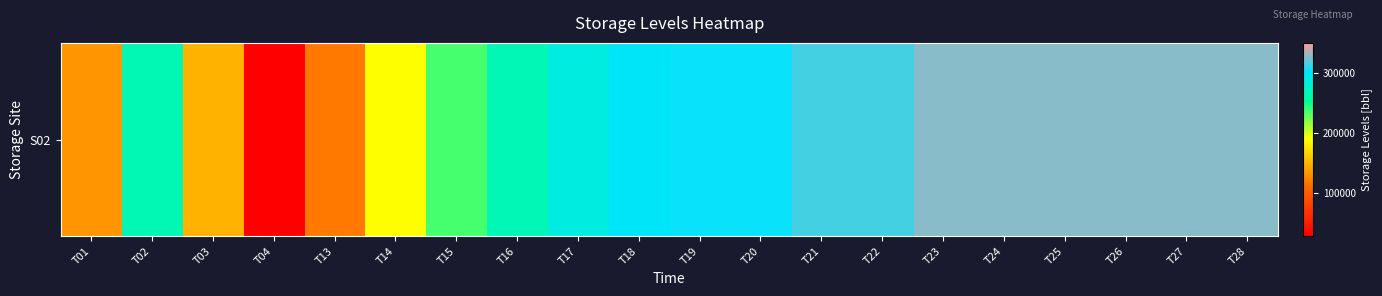

Where is the data nearest to the value 177220?

T14